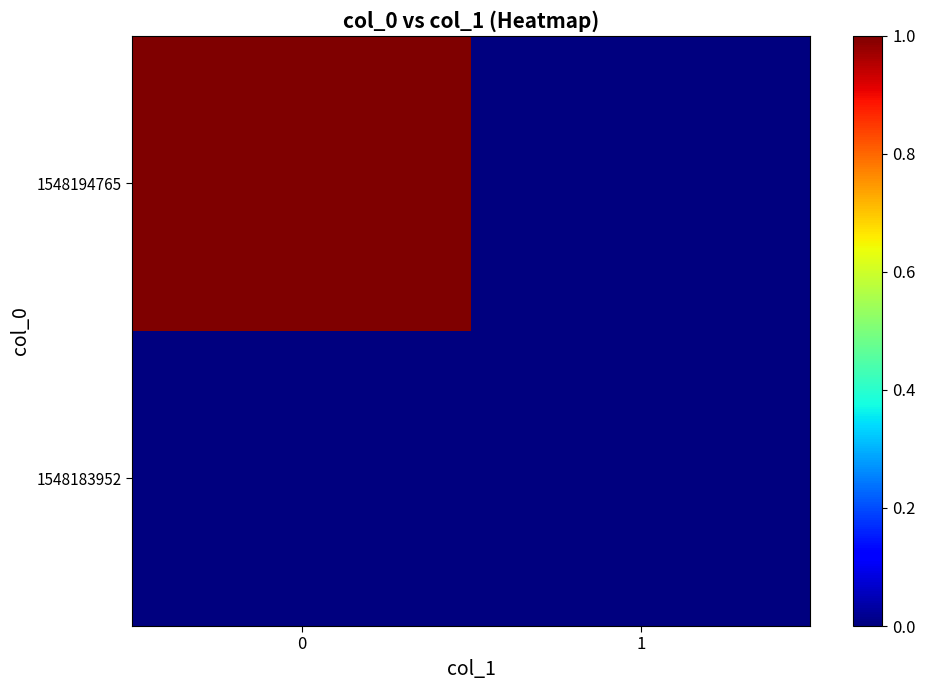

Reading left to right, list all the values displayed in this chart.

row_0: 0=0	1=0
row_1: 0=1	1=0